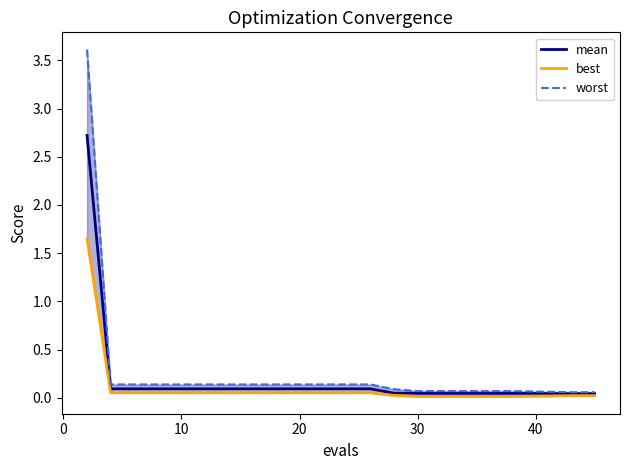

Does the chart have visible grid lines?

No